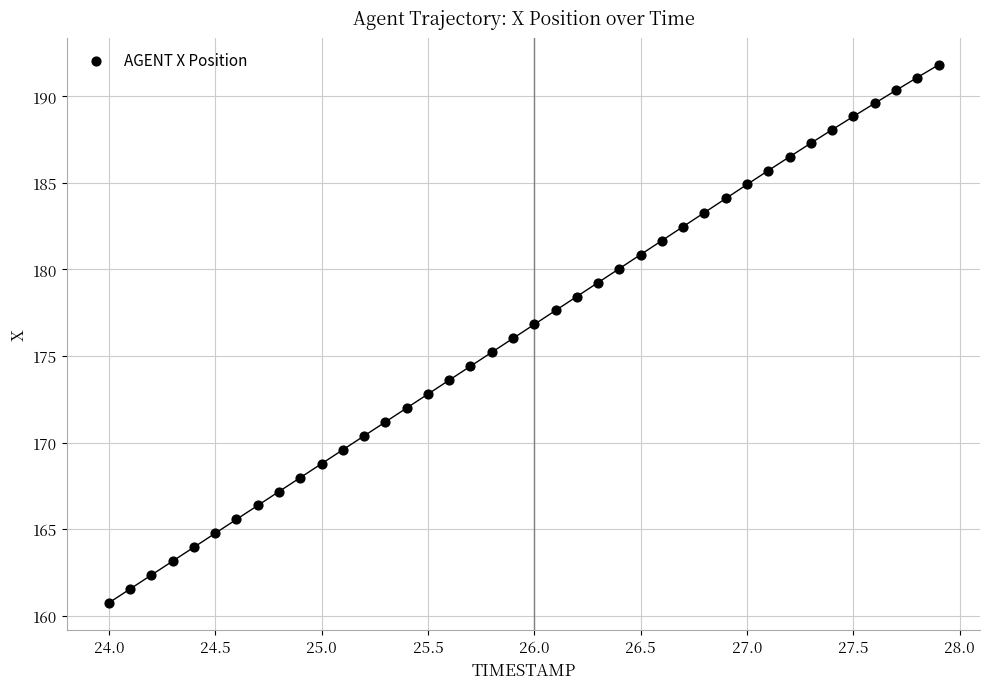

What is the range of X values (max minus min)?

3.9